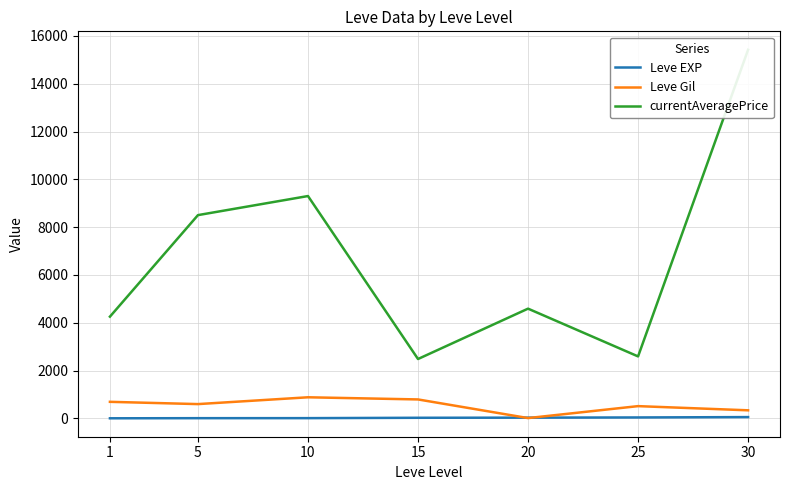

True or false: Leve EXP and currentAveragePrice cross at least once.

False